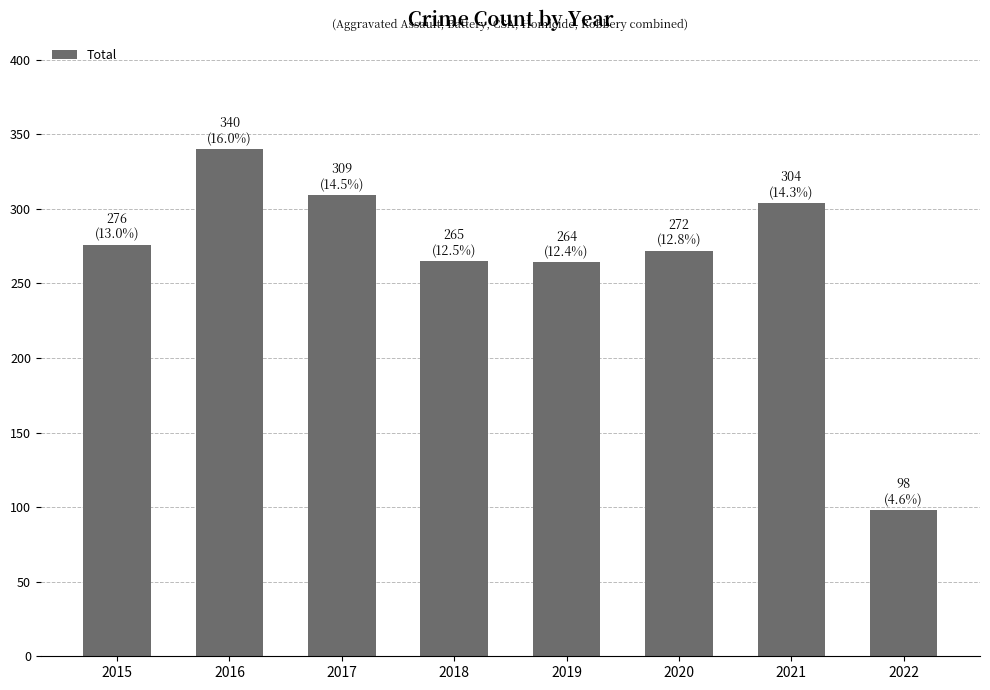

The value at 2021 is 304. True or false?

True